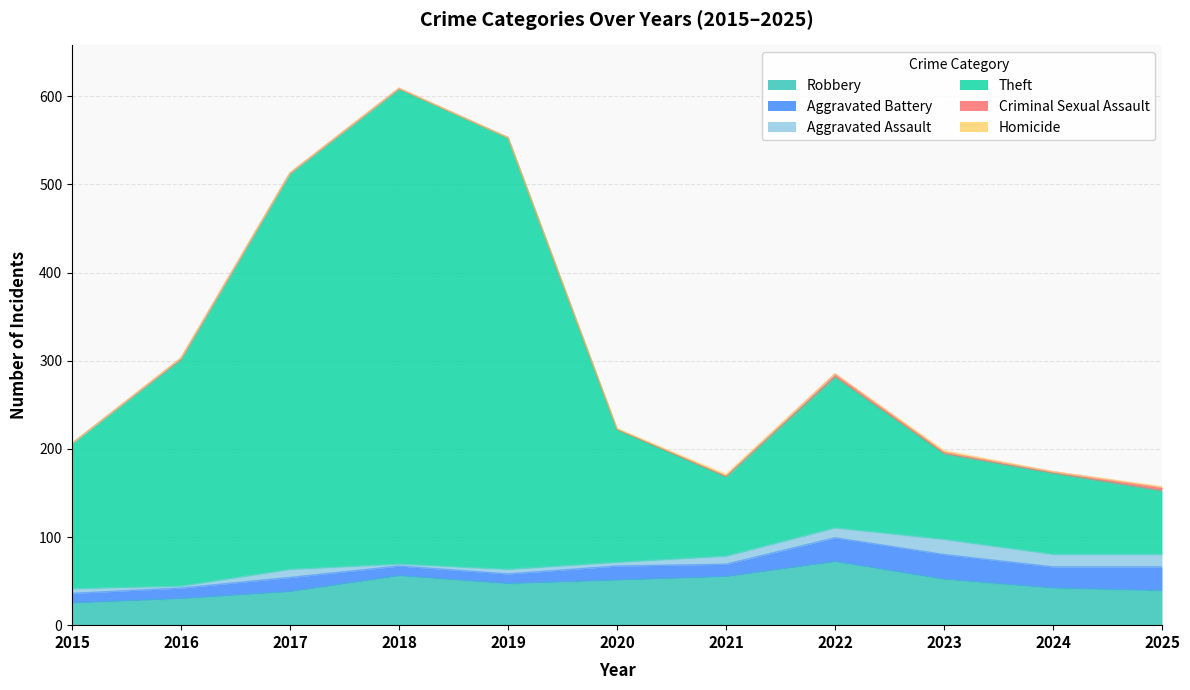

Reading right to left, list all the values displayed in this chart.

Robbery: 39	42	52	72	55	51	47	56	38	30	25
Aggravated Battery: 27	24	28	27	14	16	11	11	16	12	11
Aggravated Assault: 14	14	17	11	9	4	5	2	9	2	5
Theft: 72	92	97	171	90	151	490	539	449	257	165
Criminal Sexual Assault: 4	2	2	4	1	0	0	1	1	2	0
Homicide: 1	0	2	0	2	1	0	0	0	0	0